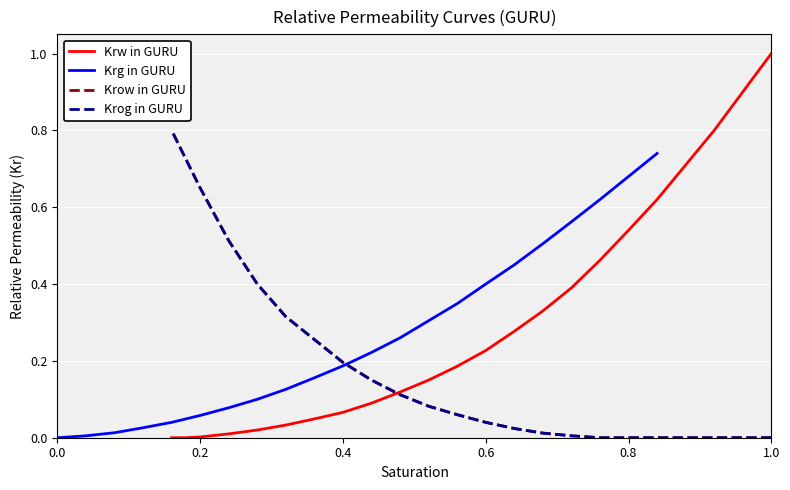

What is the label of the 11th point from the left?

10